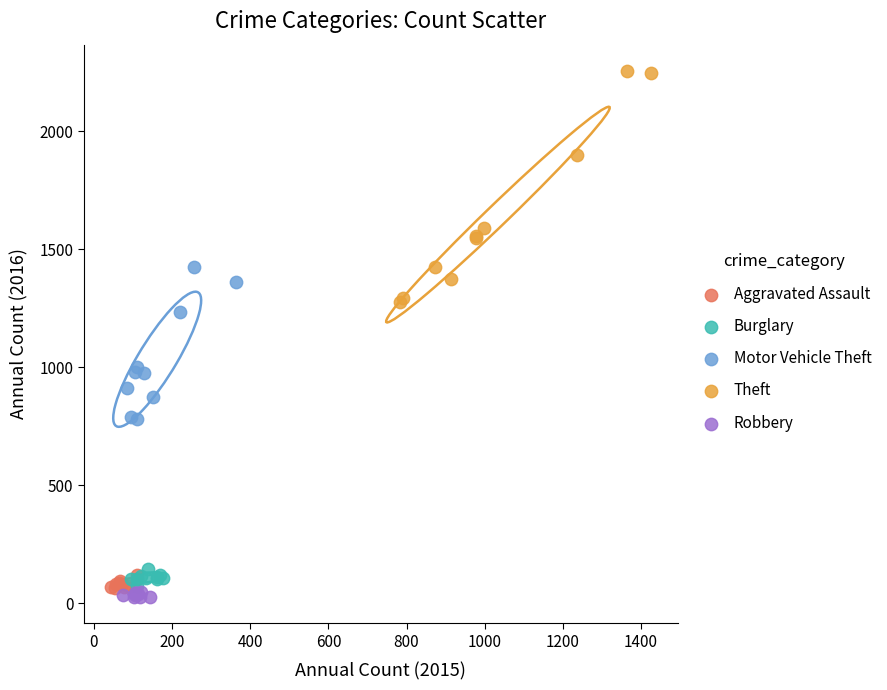

Which series has the largest Y range (max minus min)?

Theft